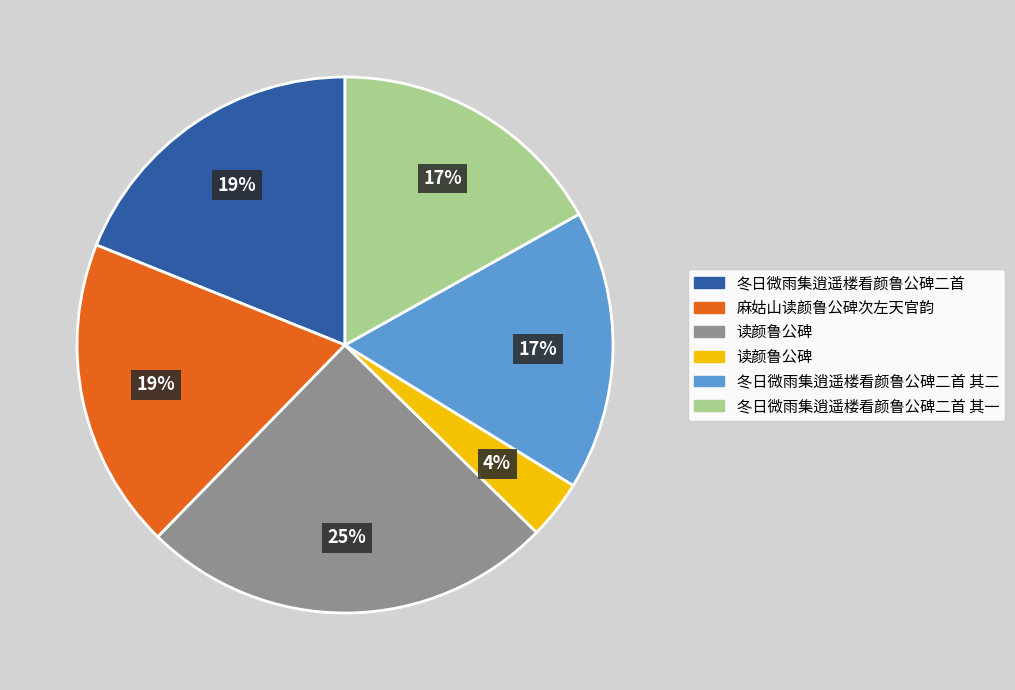

How many slices are in this pie chart?

6